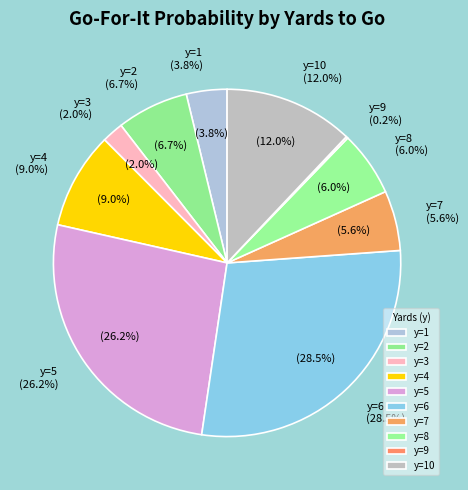

Is the sum of y=7 and y=8 greater than half?

No